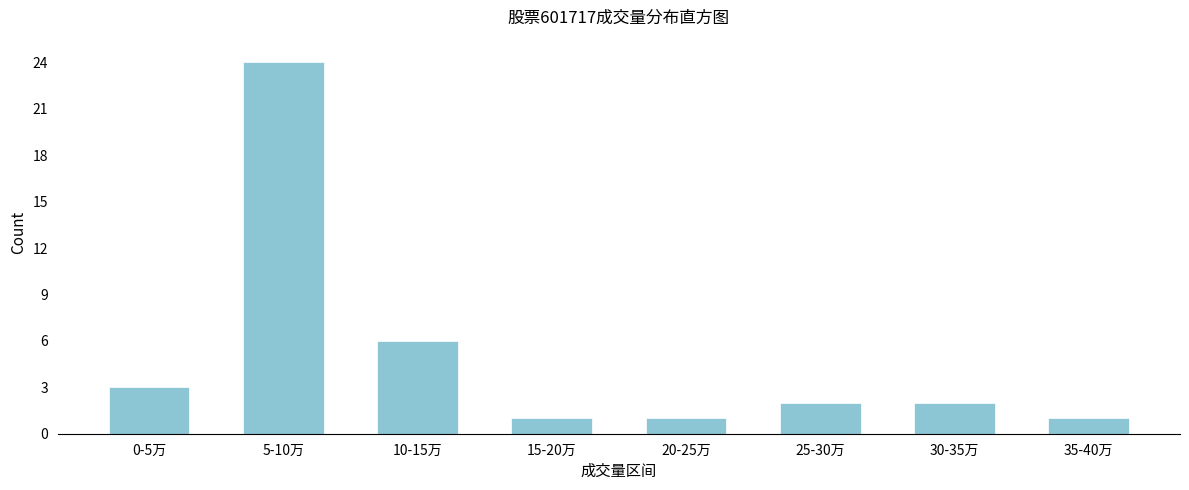

Reading right to left, list all the values displayed in this chart.

35-40万=1	30-35万=2	25-30万=2	20-25万=1	15-20万=1	10-15万=6	5-10万=24	0-5万=3